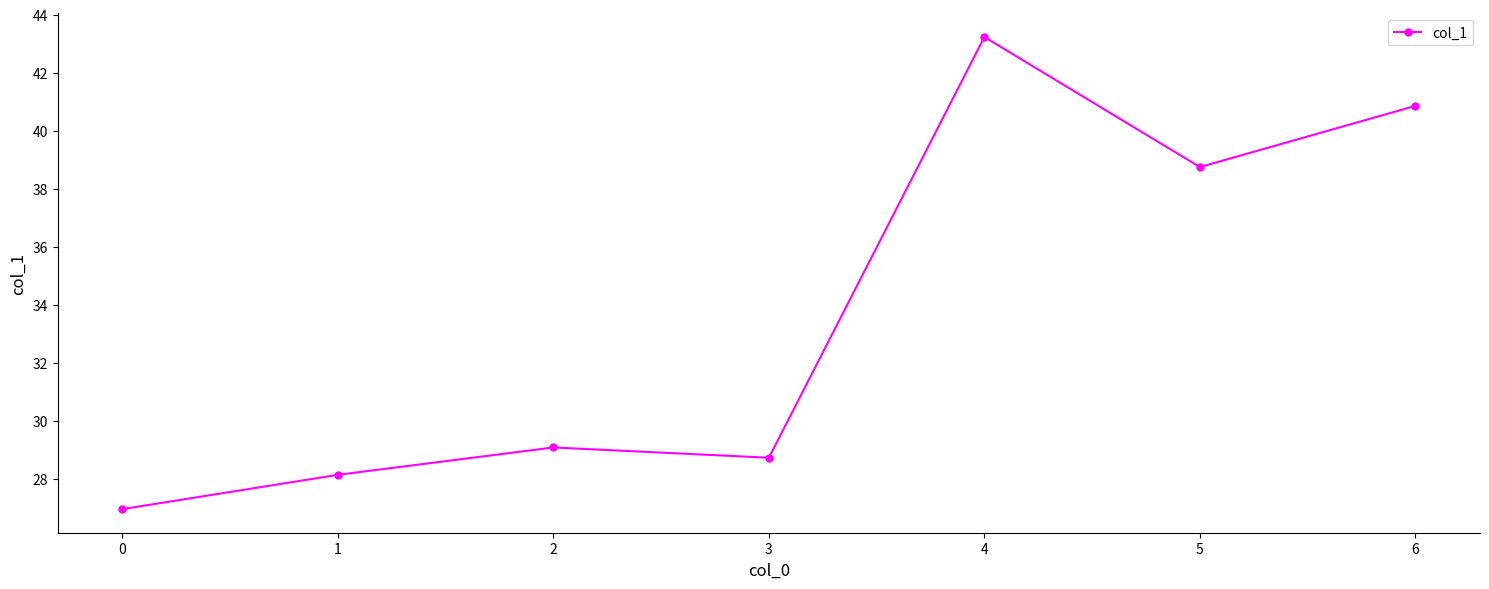

At which label is the value closest to 35?

5